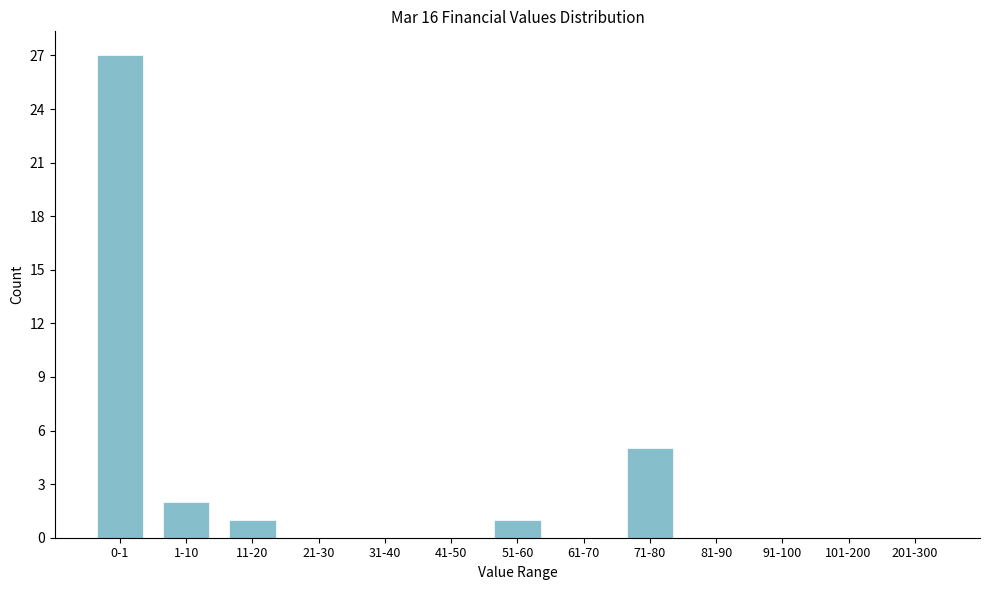

Reading right to left, list all the values displayed in this chart.

201-300=0	101-200=0	91-100=0	81-90=0	71-80=5	61-70=0	51-60=1	41-50=0	31-40=0	21-30=0	11-20=1	1-10=2	0-1=27